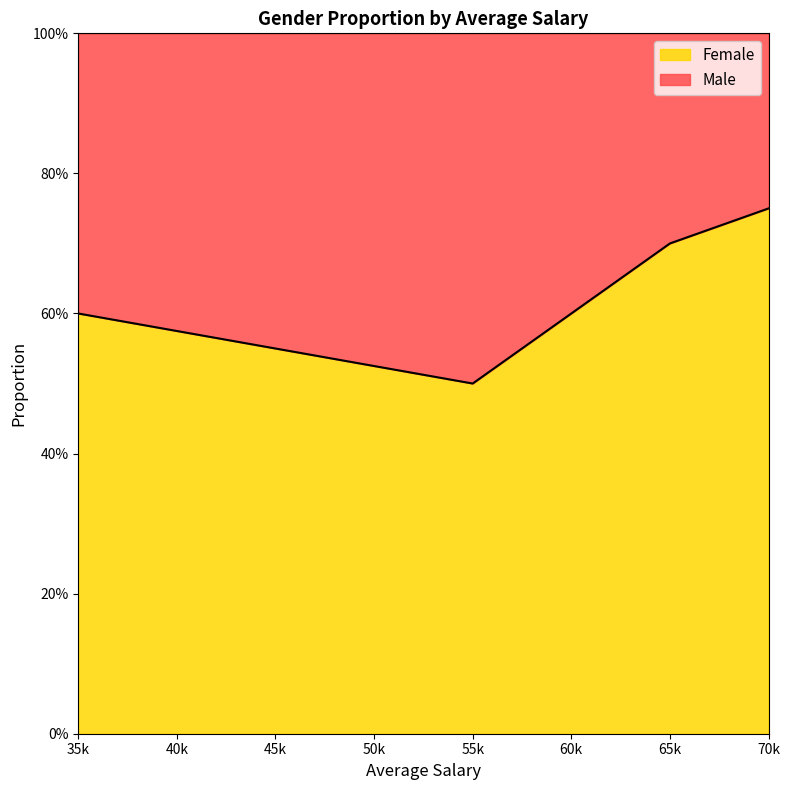

Does the chart display data point markers on the line(s)?

No